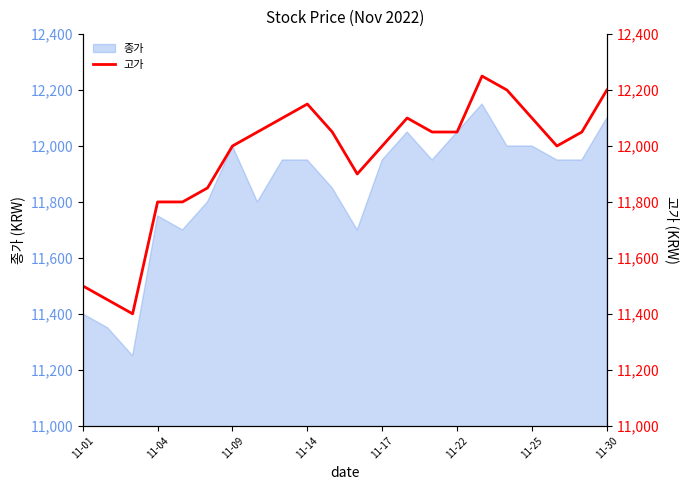

What is the lowest value of the 종가 series?

11250